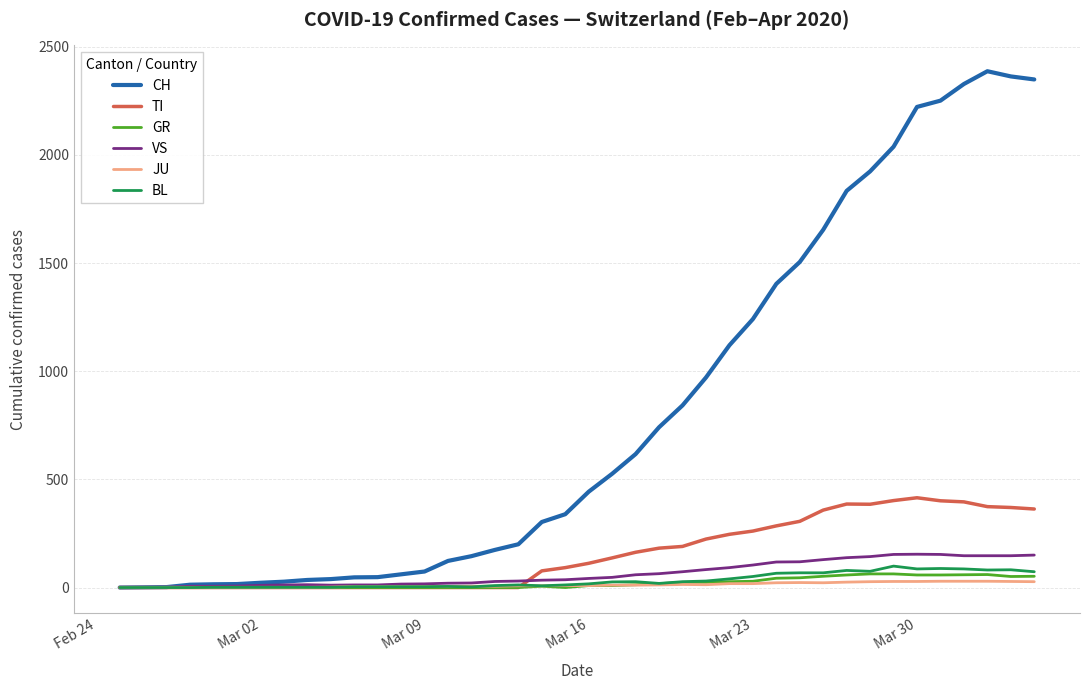

Which series has the largest total across all categories?

CH